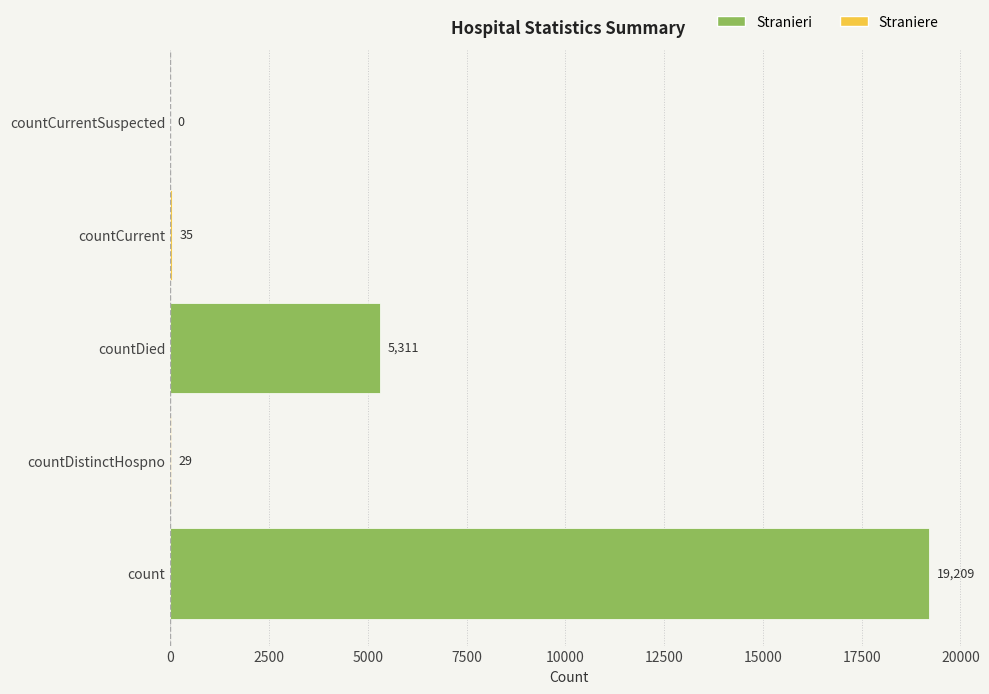

Which has a higher value, countDistinctHospno or count?

count